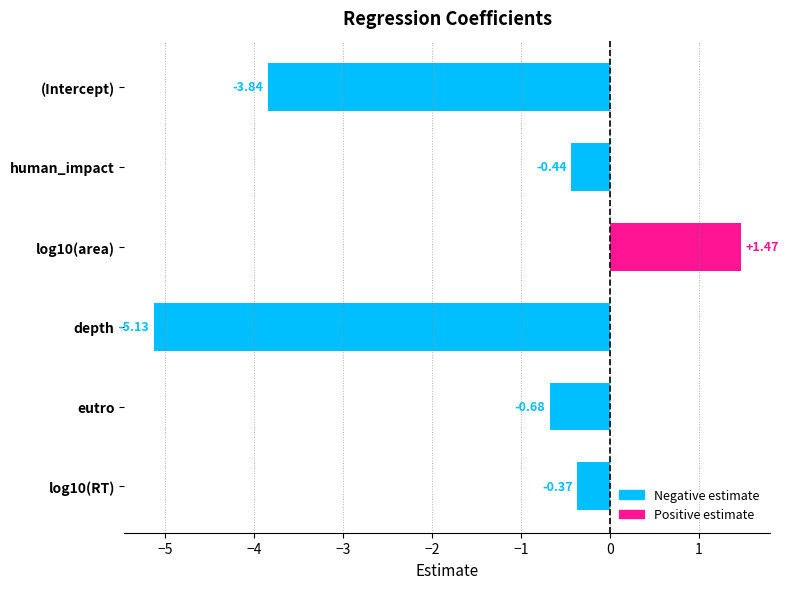

Where is the data nearest to the value -1?

eutro